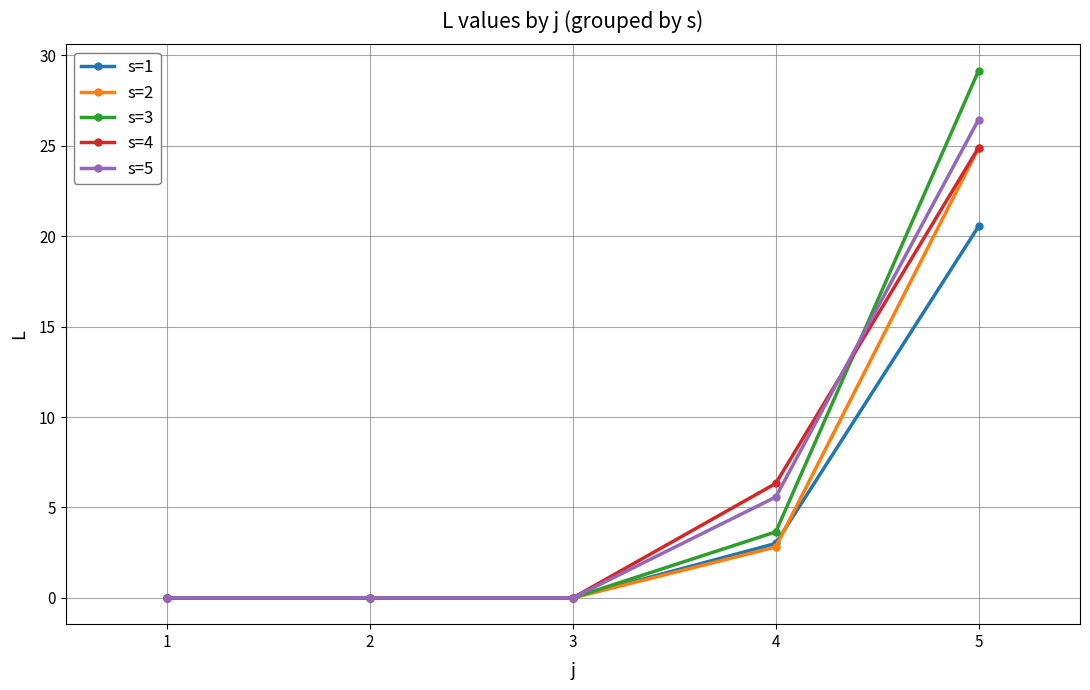

At which category is the sum across all series the highest?

5